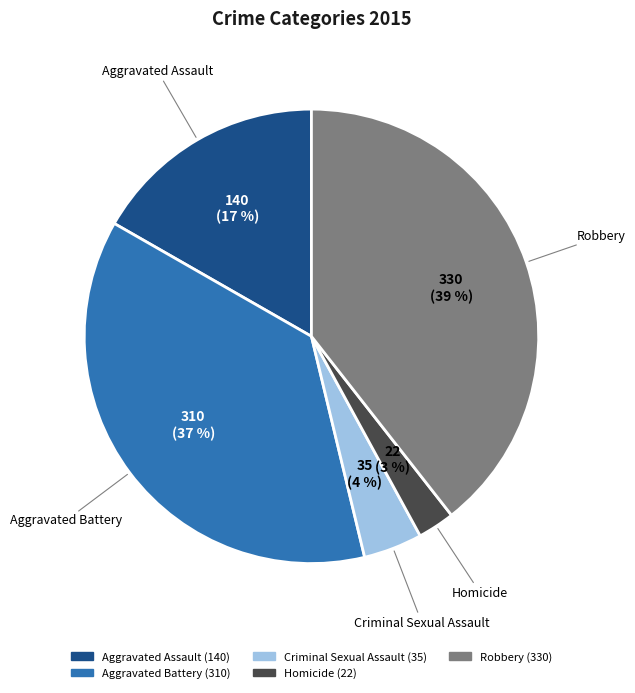

Between Robbery and Aggravated Assault, which is larger?

Robbery